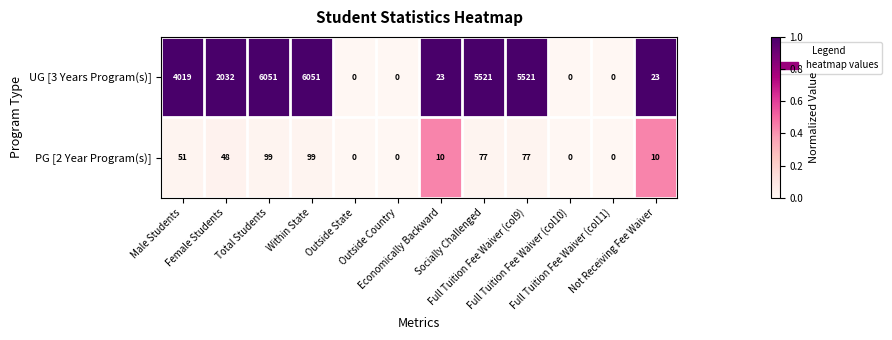

What is the spread (max minus min) of values at Not Receiving Fee Waiver?

13